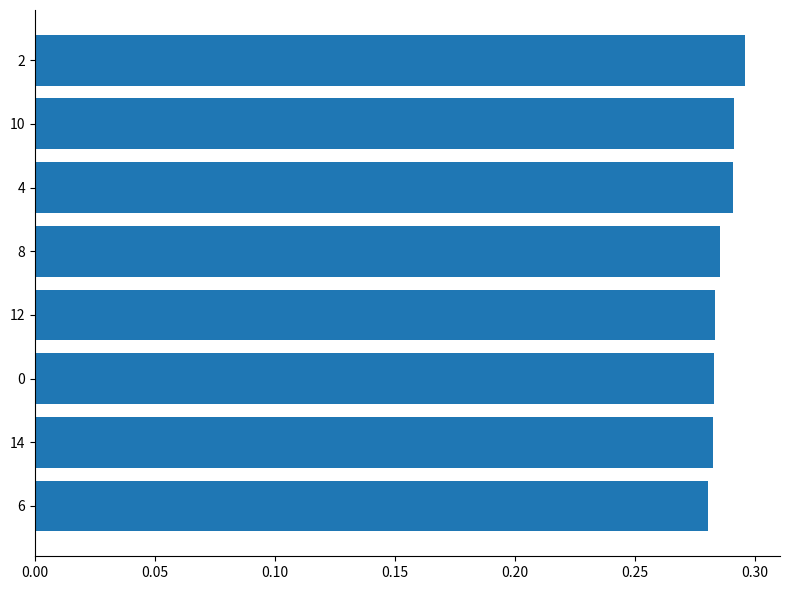

Which has a higher value, 10 or 6?

10